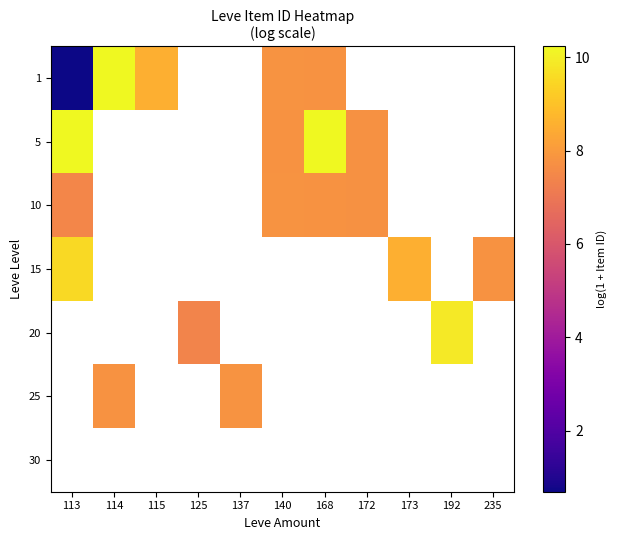

Is it true that 20 equals 9.9 at 192?

True